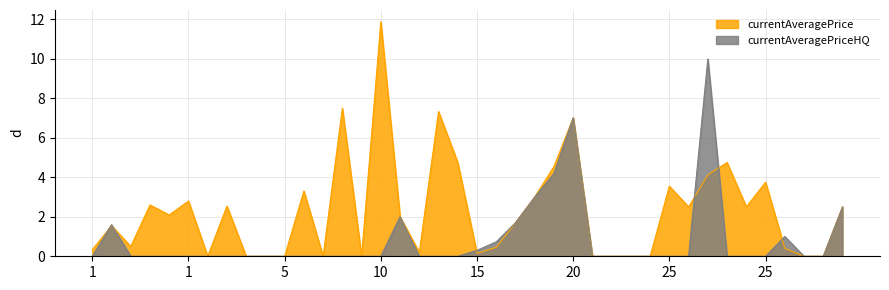

Which series ends up on top after the final intersection of currentAveragePriceHQ and currentAveragePrice?

currentAveragePriceHQ